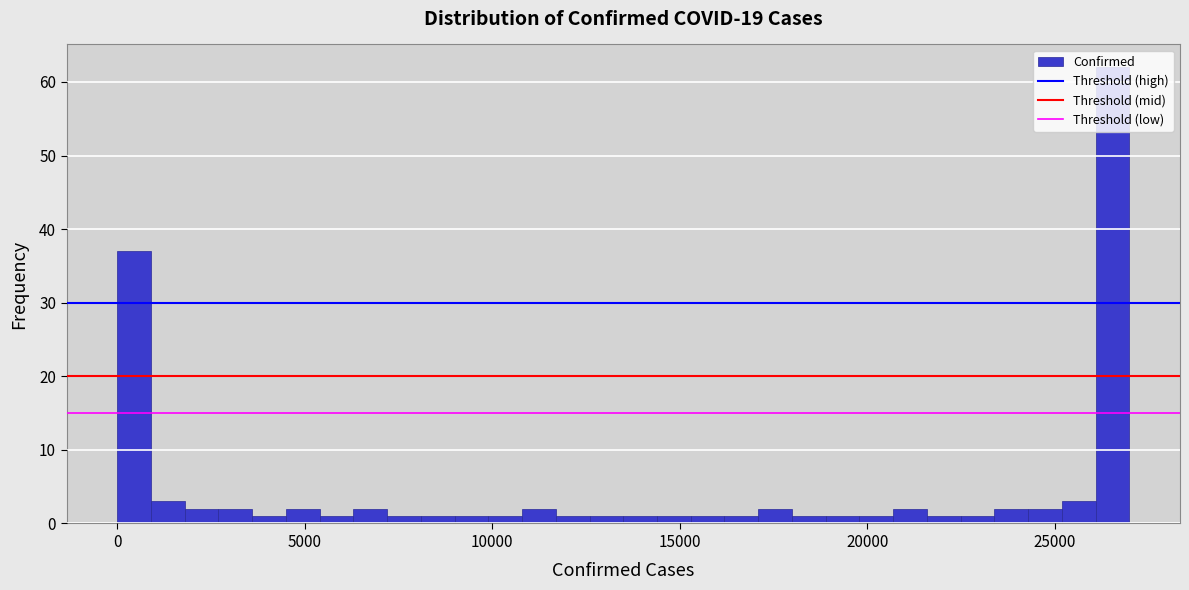

Around what value on the x-axis is the tallest bar? Give the approximate position of its centre, as read against the axis.

26500